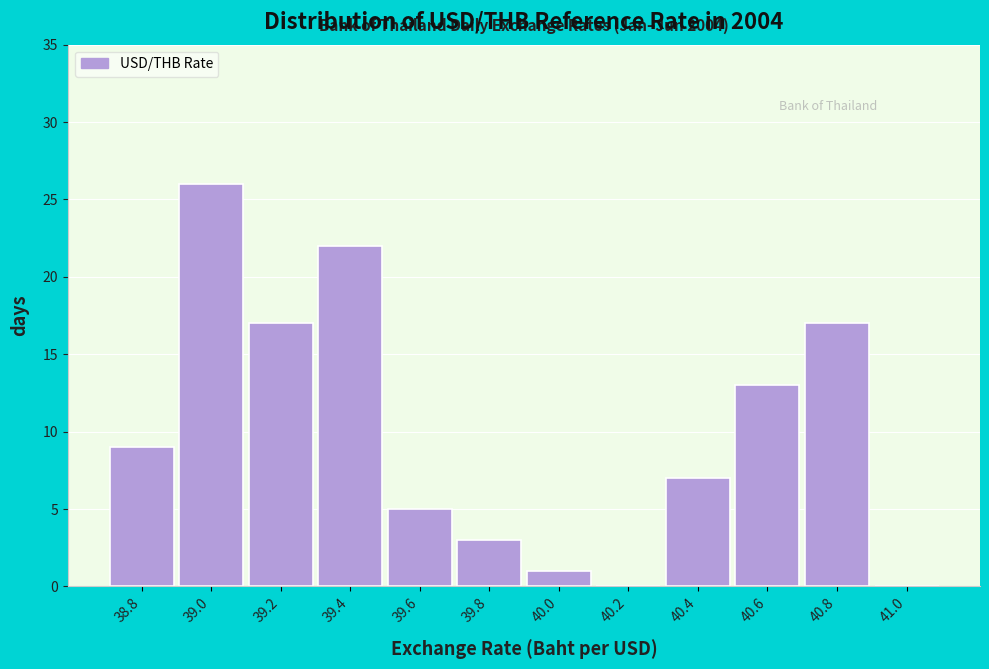

Reading left to right, what are all the values shown in this chart?

38.8=9	39.0=26	39.2=17	39.4=22	39.6=5	39.8=3	40.0=1	40.2=0	40.4=7	40.6=13	40.8=17	41.0=0